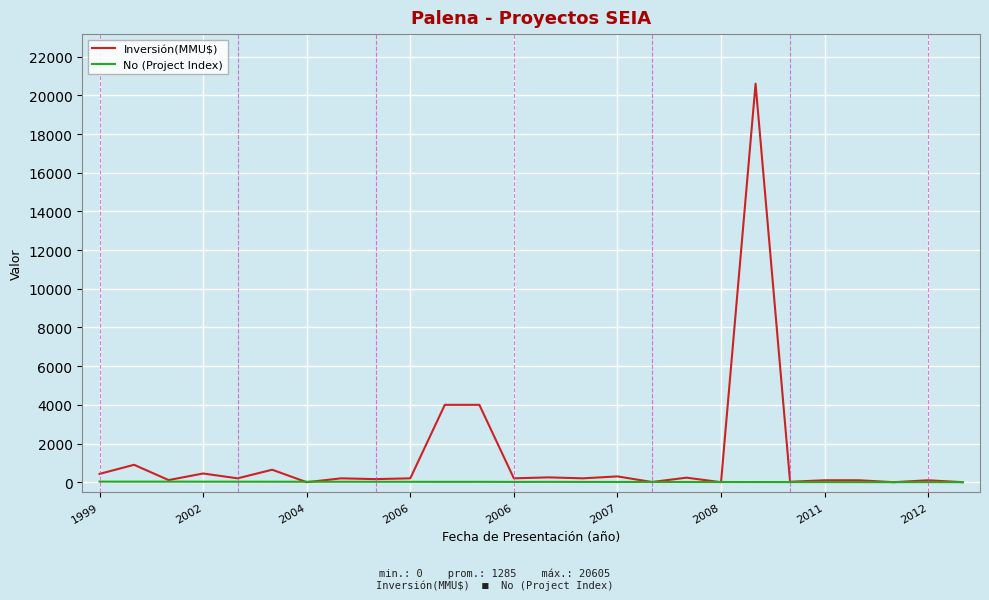

How many values in the Inversión(MMU$) series are below 200?

11